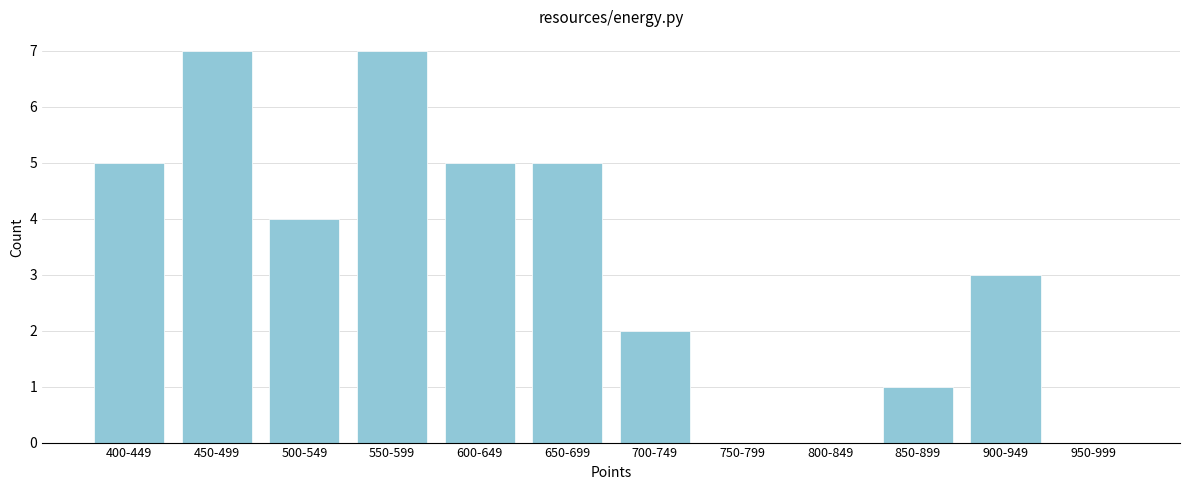

Reading left to right, extract all data points from this chart.

400-449=5	450-499=7	500-549=4	550-599=7	600-649=5	650-699=5	700-749=2	750-799=0	800-849=0	850-899=1	900-949=3	950-999=0